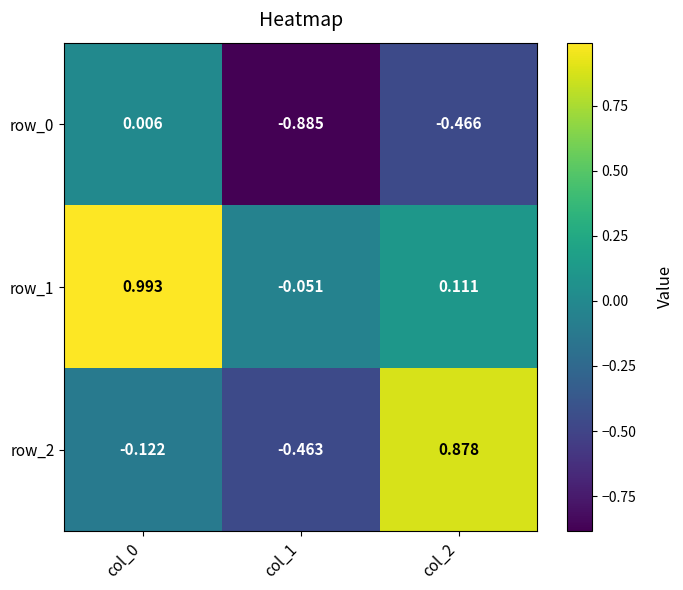

Which series has the widest spread of values?

row_2